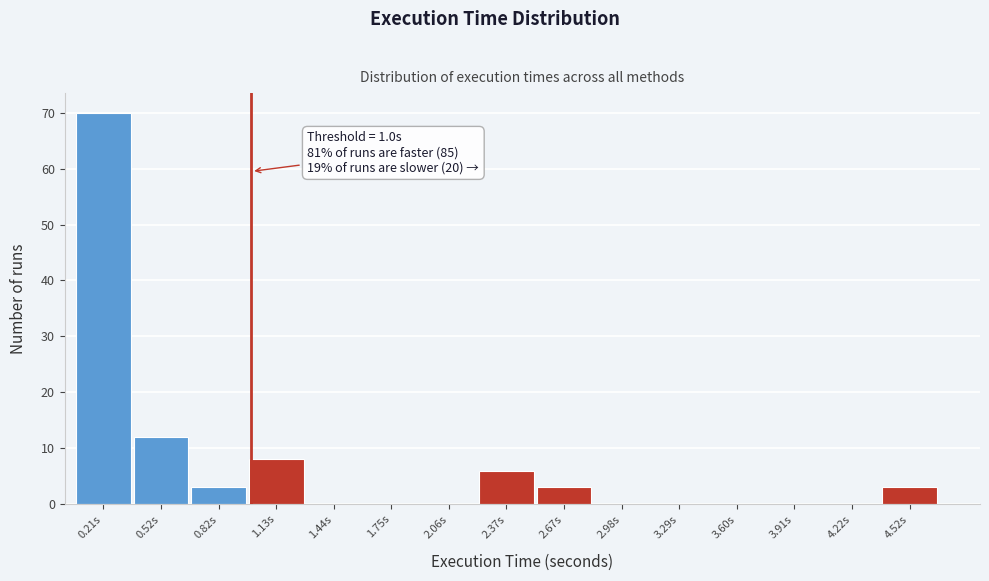

Over which range of the x-axis is the bar tallest?

0.05 to 0.35